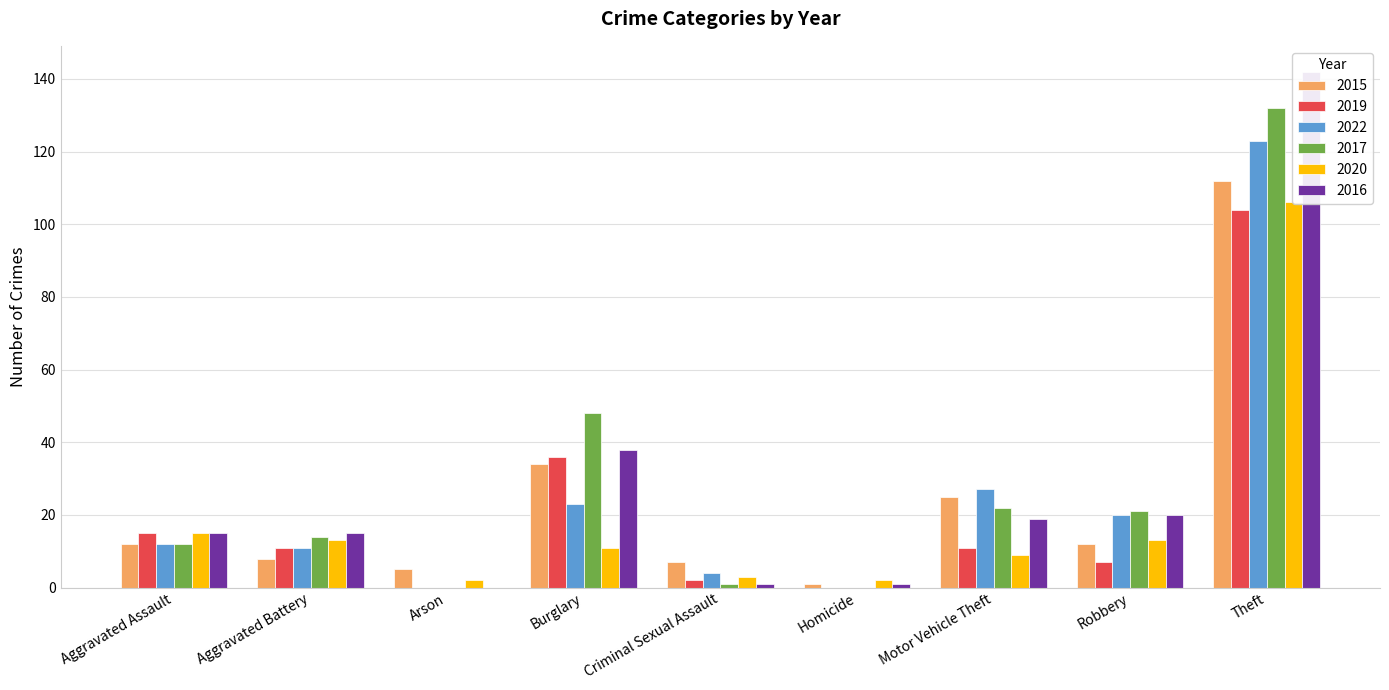

What is the label of the 1st bar from the left?

Aggravated Assault